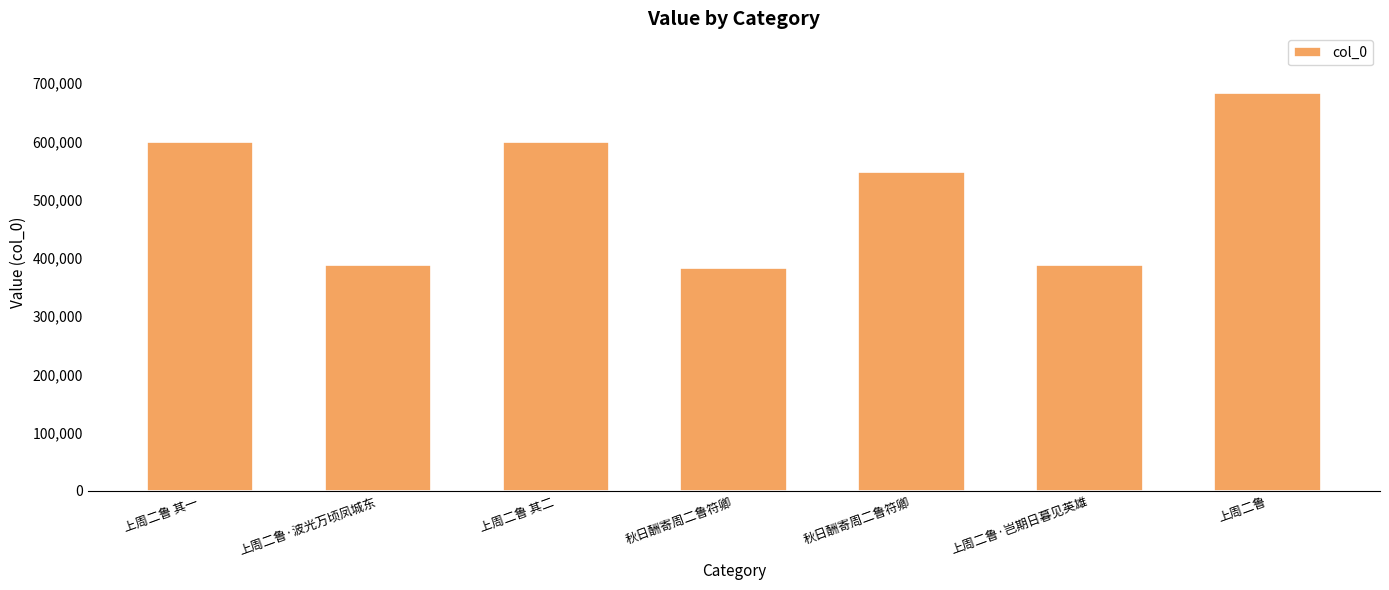

List the labels in order of value, largest first.

上周二鲁, 上周二鲁 其二, 上周二鲁 其一, 秋日酬寄周二鲁符卿, 上周二鲁·岂期日暮见英雄, 上周二鲁·波光万顷凤城东, 秋日酬寄周二鲁符卿